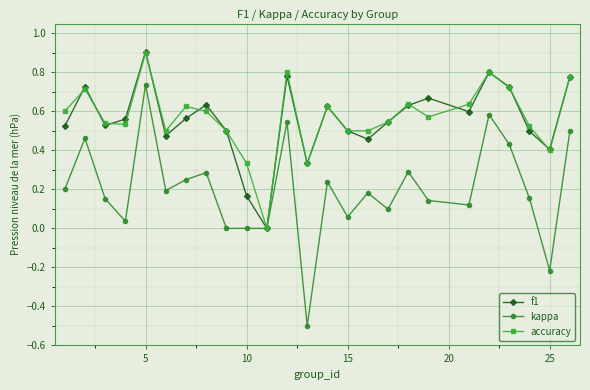

Which series has the widest spread of values?

kappa